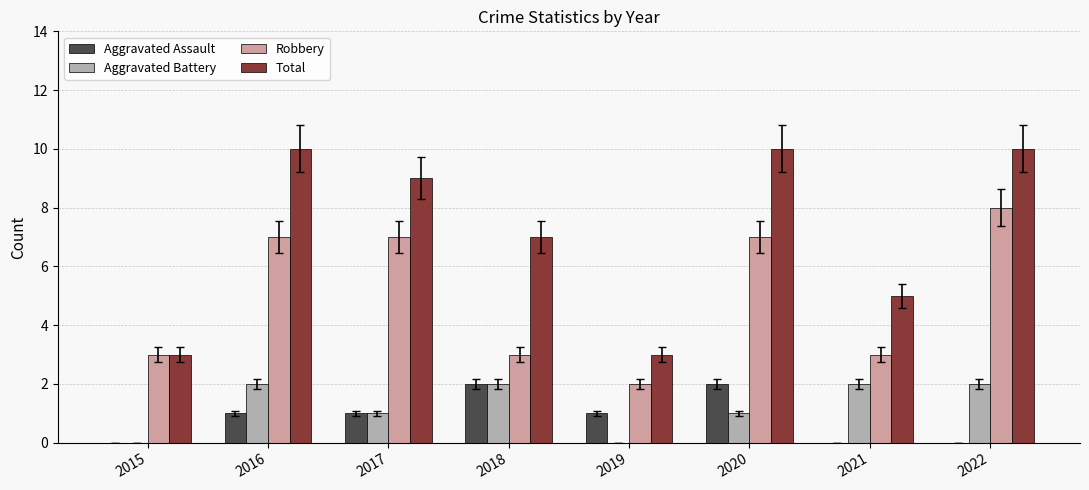

What is the sum of the Aggravated Battery values at 2016 and 2015?

2